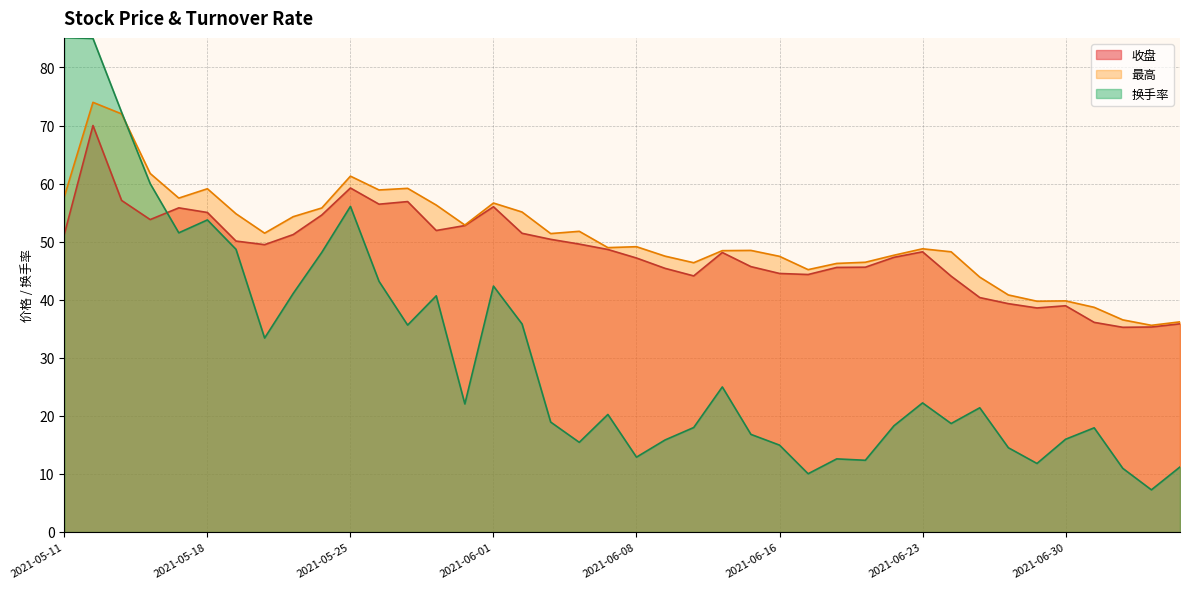

True or false: 最高 and 收盘 intersect in this chart.

False